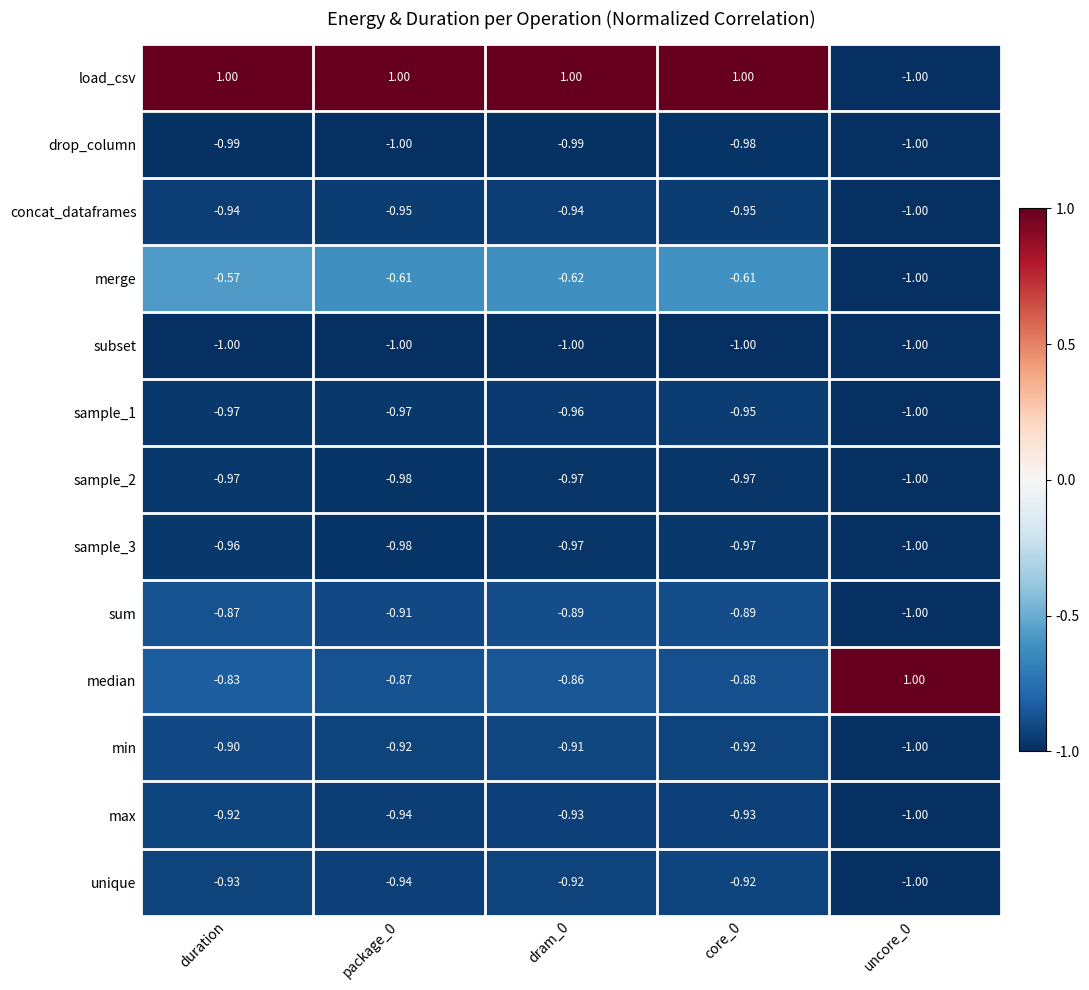

How many data points does each series have?

5